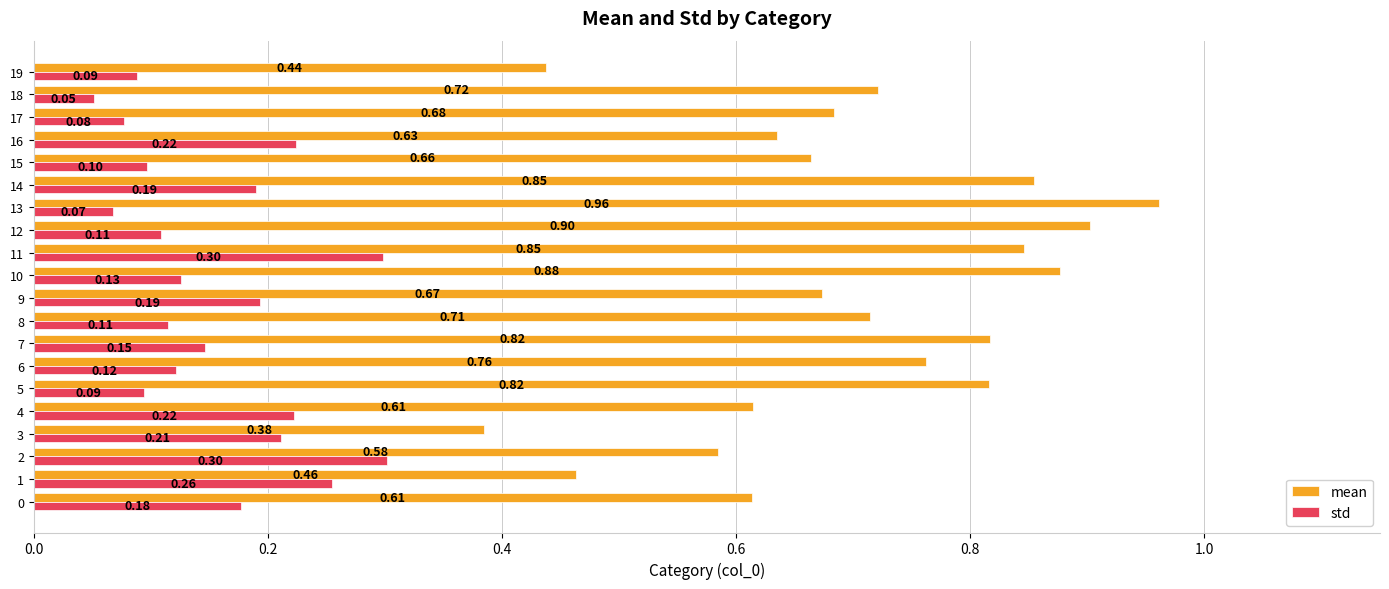

Between 10 and 15, which series saw the biggest shift?

mean